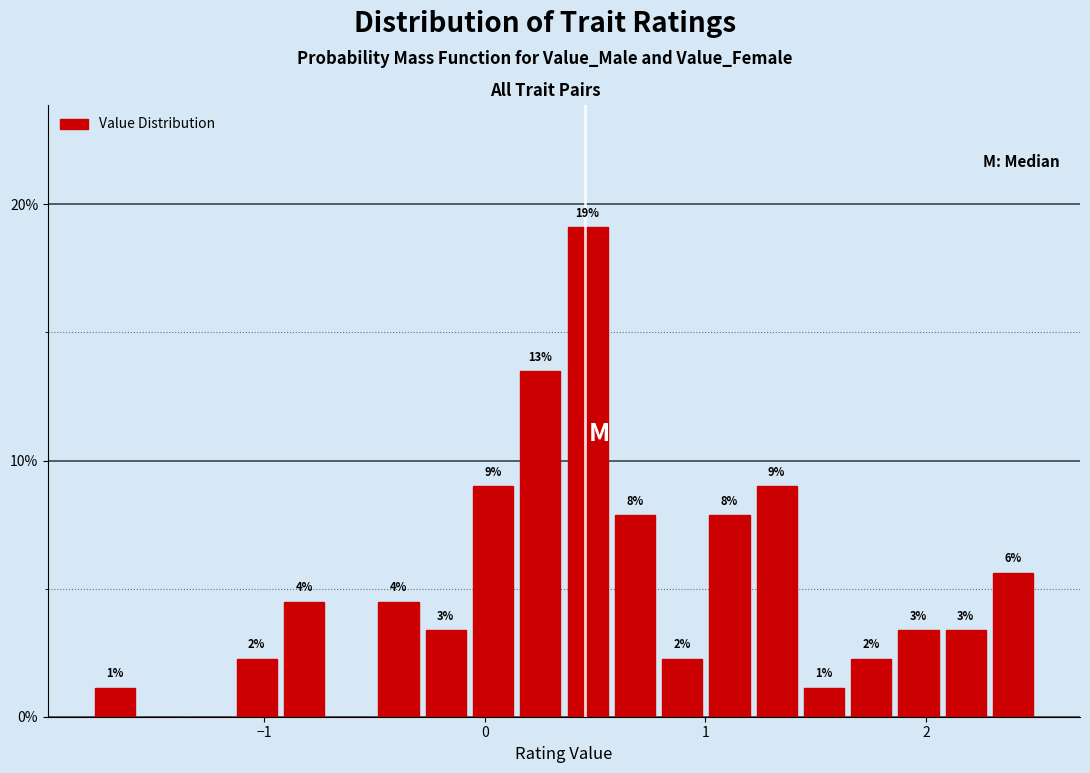

Around what value on the x-axis is the tallest bar? Give the approximate position of its centre, as read against the axis.

0.5